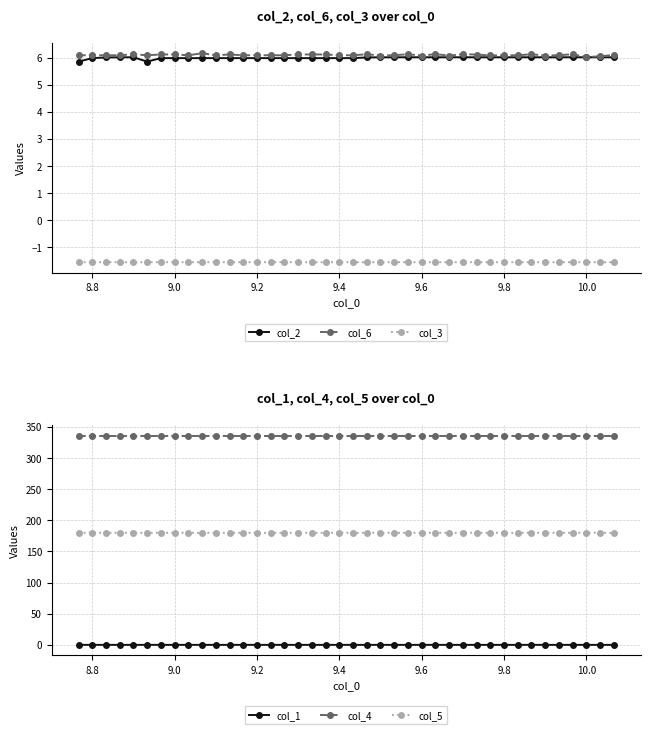

What is the lowest value of the col_6 series?

6.0